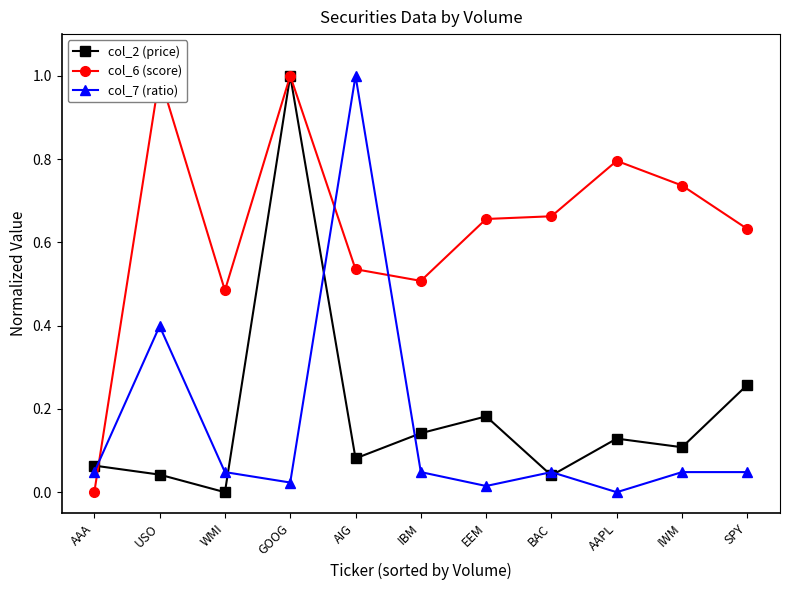

Reading right to left, list all the values displayed in this chart.

col_2 (price): 0.3	0.1	0.1	0.0	0.2	0.1	0.1	1.0	0.0	0.0	0.1
col_6 (score): 0.6	0.7	0.8	0.7	0.7	0.5	0.5	1.0	0.5	1.0	0.0
col_7 (ratio): 0.0	0.0	0.0	0.0	0.0	0.0	1.0	0.0	0.0	0.4	0.0